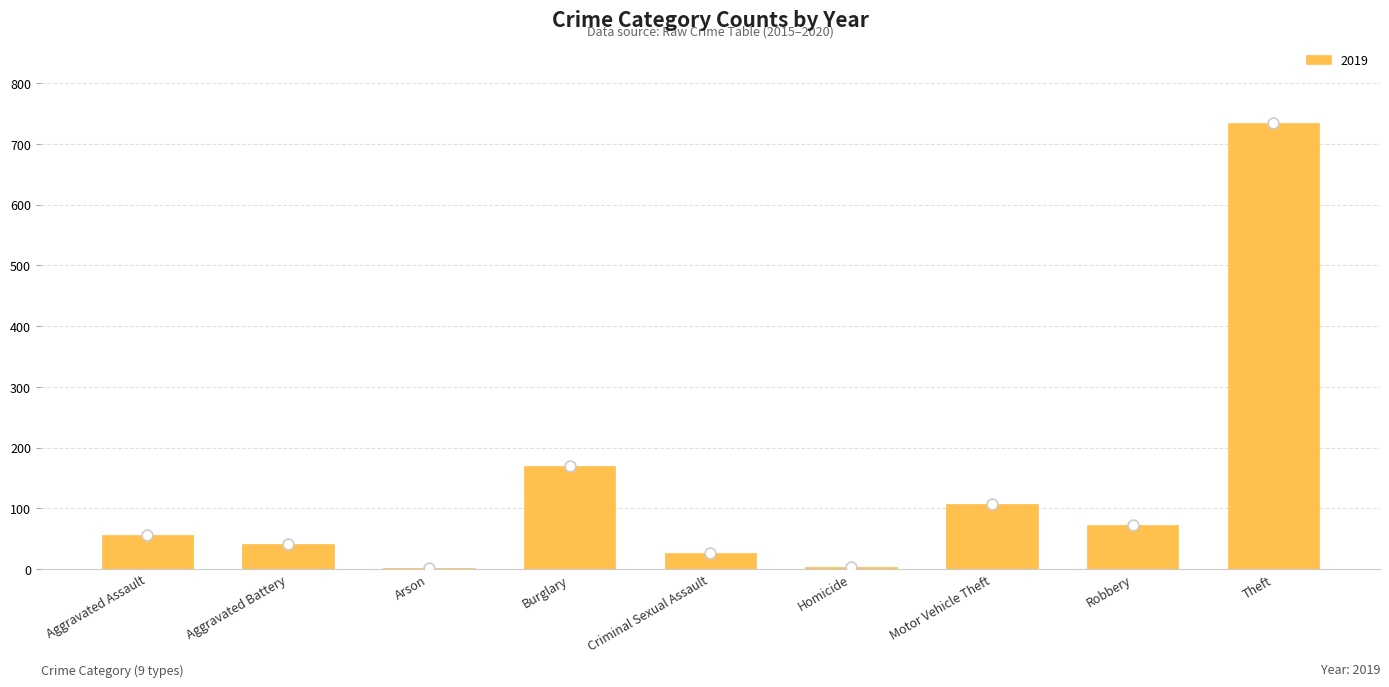

Which series contains the highest Y value?

2019